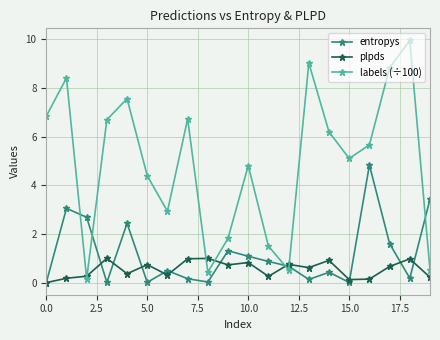

Is this an area chart (filled region under the line)?

No